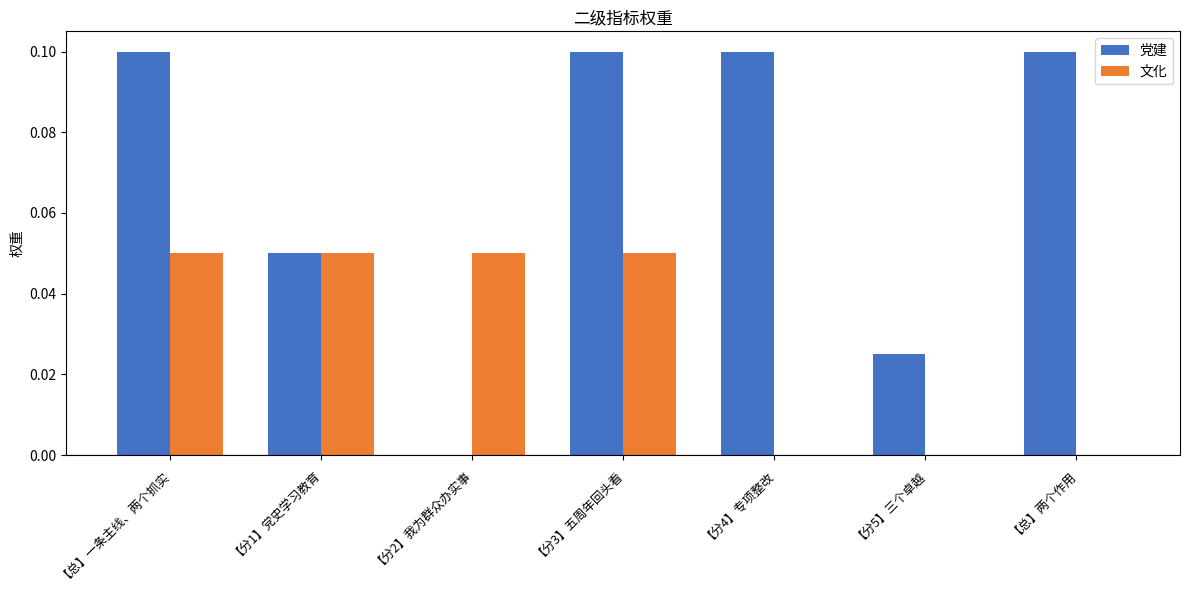

What is the sum of all 党建 values?

0.5